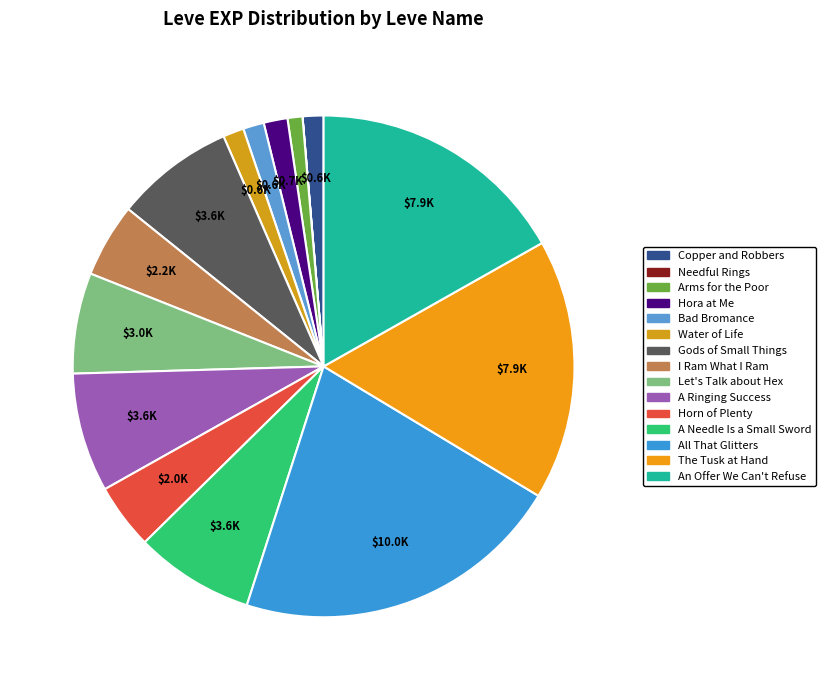

Count the number of slices in the pie.

15